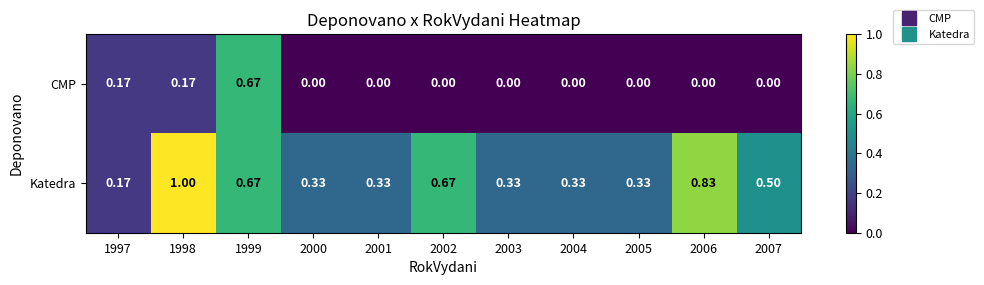

List the series in order of their overall mean, lowest first.

CMP, Katedra